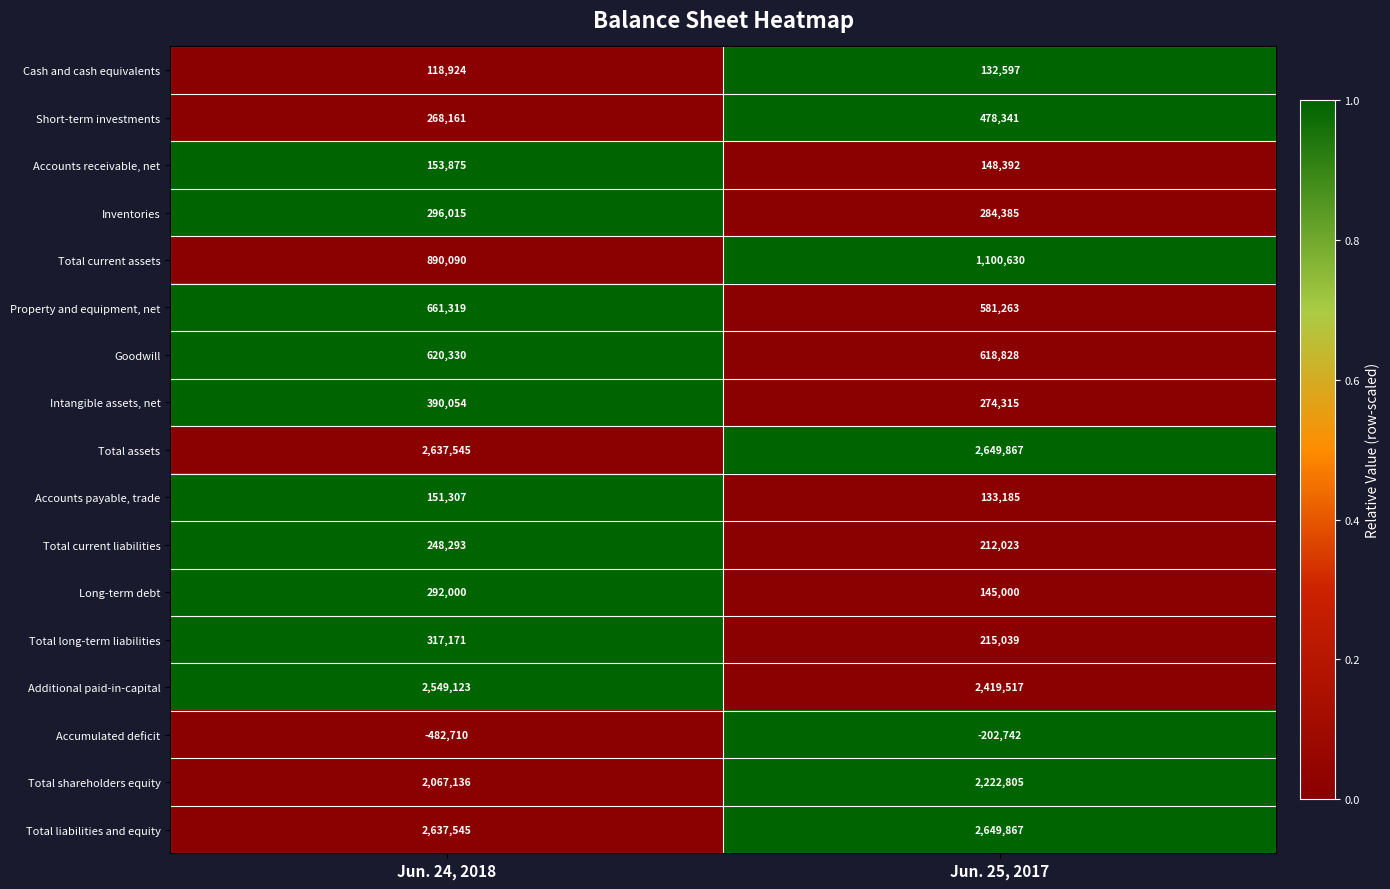

What is the difference between the Intangible assets, net values at Jun. 24, 2018 and Jun. 25, 2017?

115739